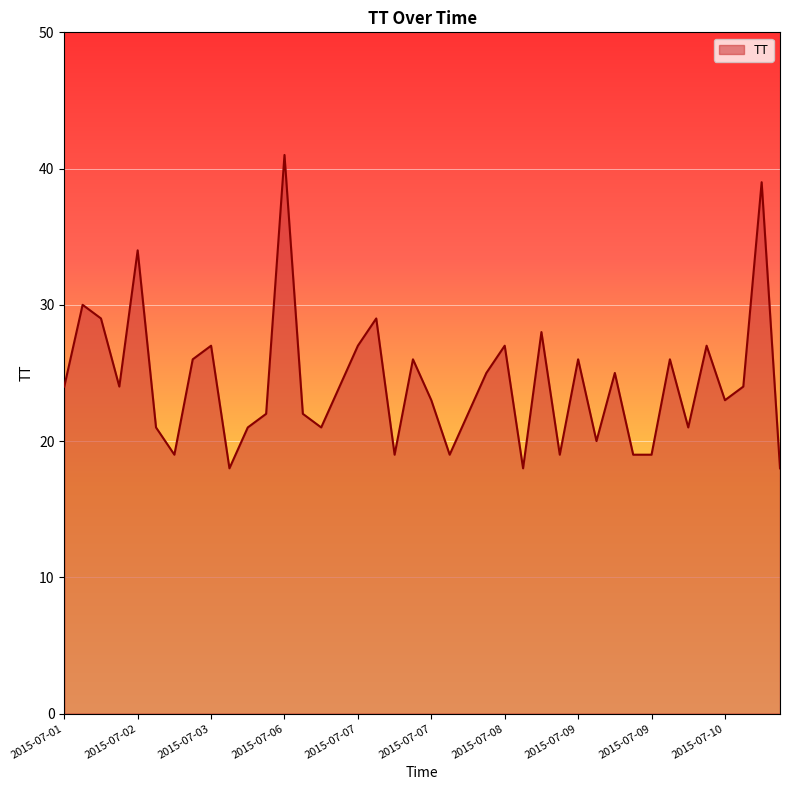

What is the smallest value displayed?

18